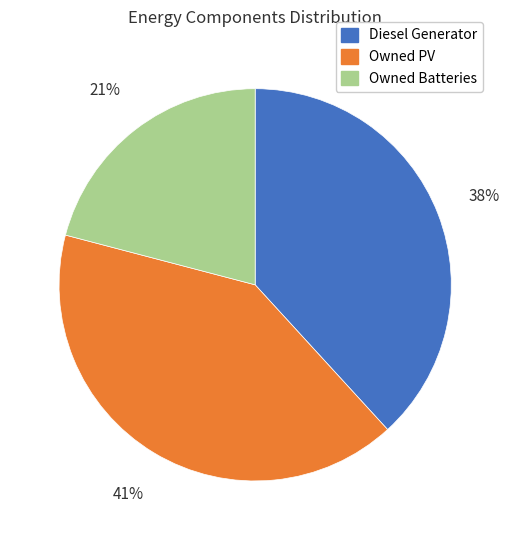

To the nearest percent, what percentage of the pie is Owned Batteries?

21%